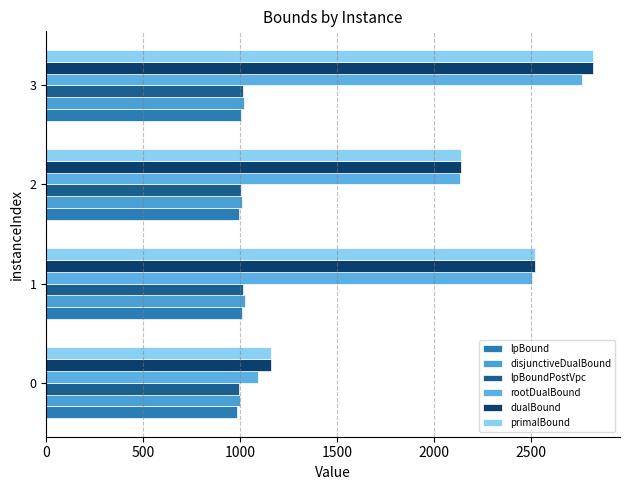

How many data points in rootDualBound are above 2505?

2